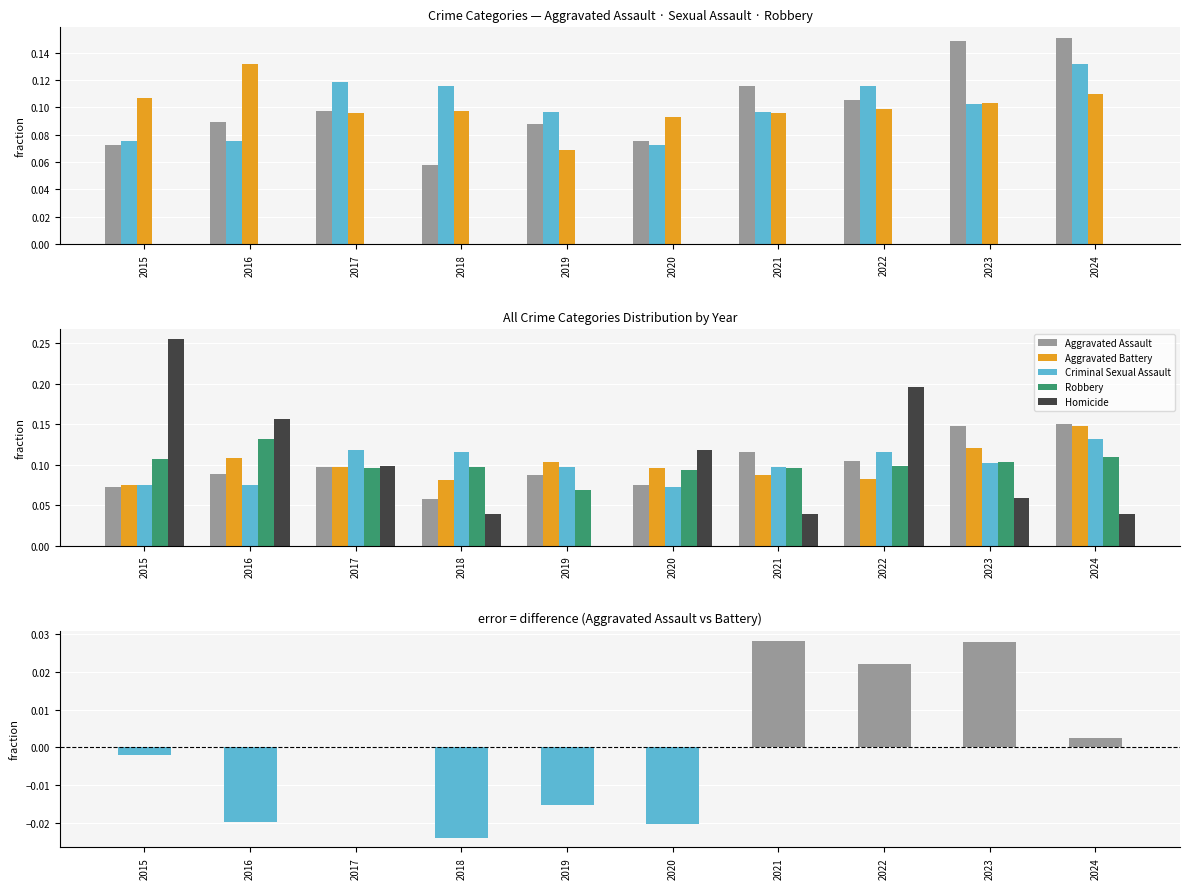

At 2018, list the series in order from smallest to largest.

Aggravated Assault - Aggravated Battery, Homicide, Aggravated Assault, Aggravated Battery, Robbery, Criminal Sexual Assault